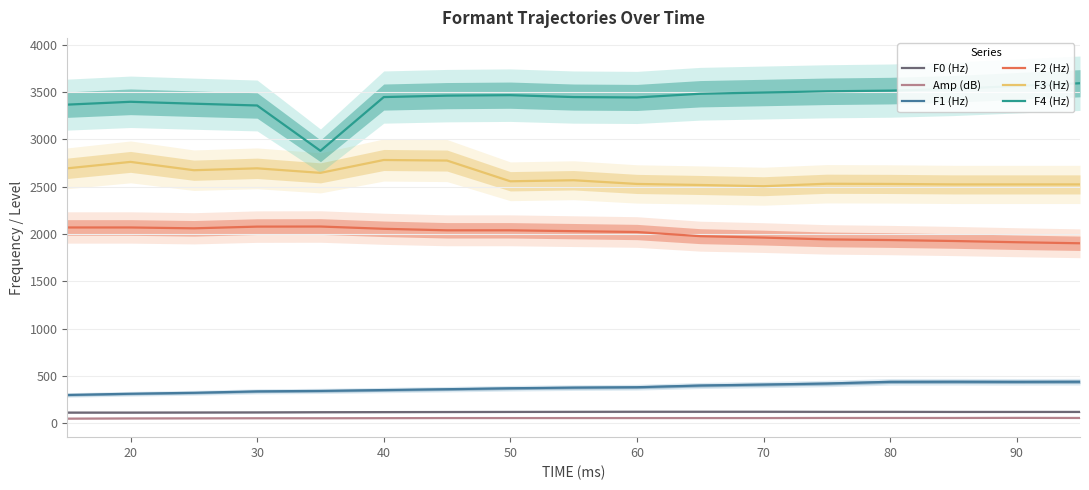

The value of F2 (Hz) at 90 is 510. True or false?

False